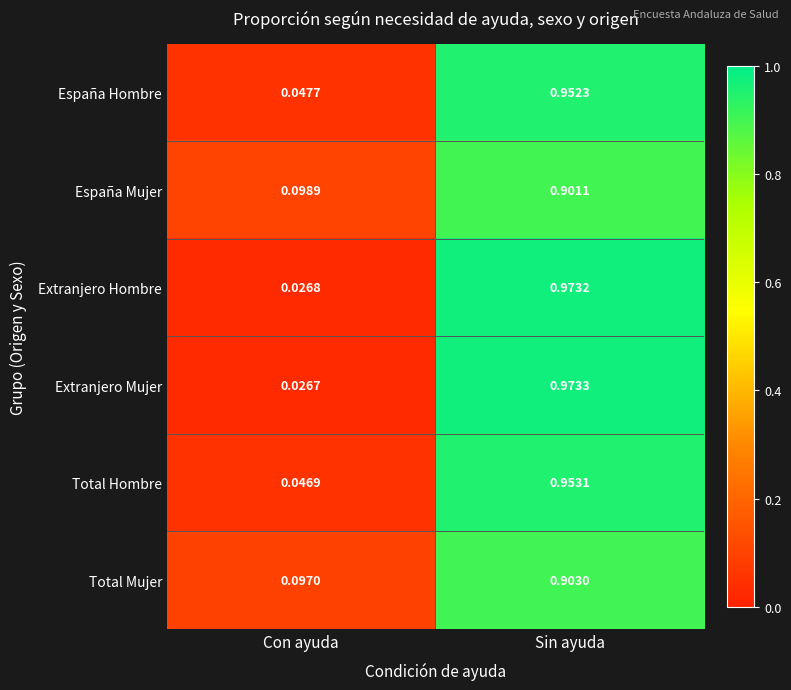

Between Con ayuda and Sin ayuda, which series saw the biggest shift?

Extranjero Mujer